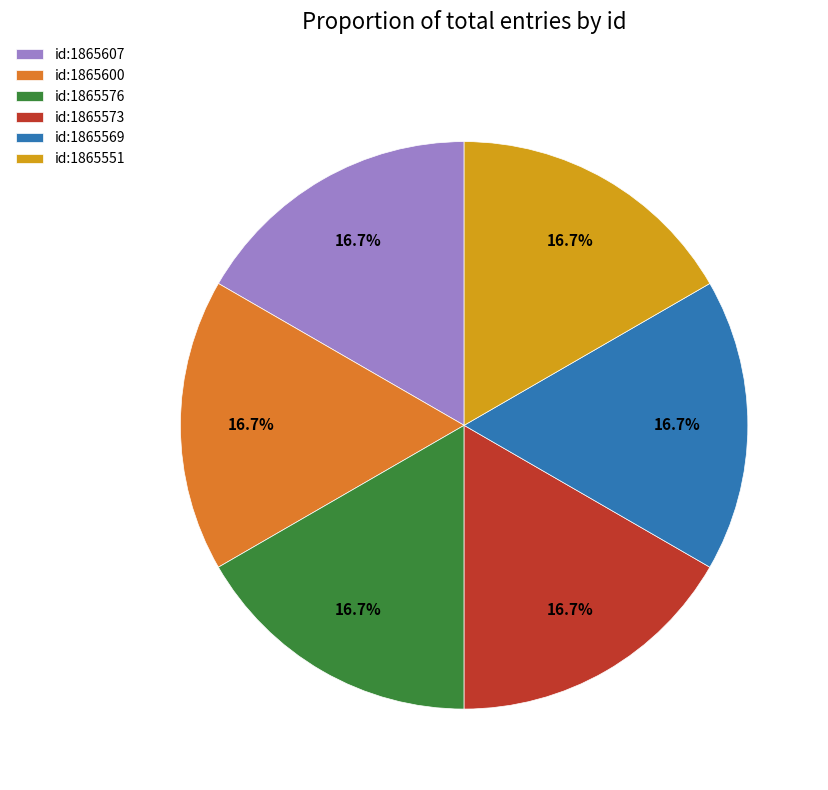

What is the ratio of the value at id:1865551 to the value at id:1865600?

1.0